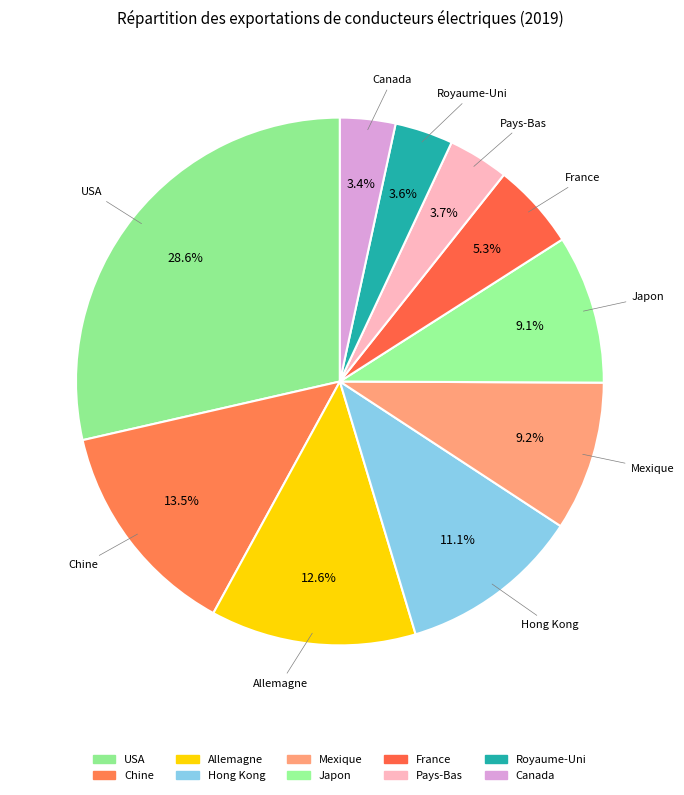

True or false: Allemagne accounts for 1% of the total.

False